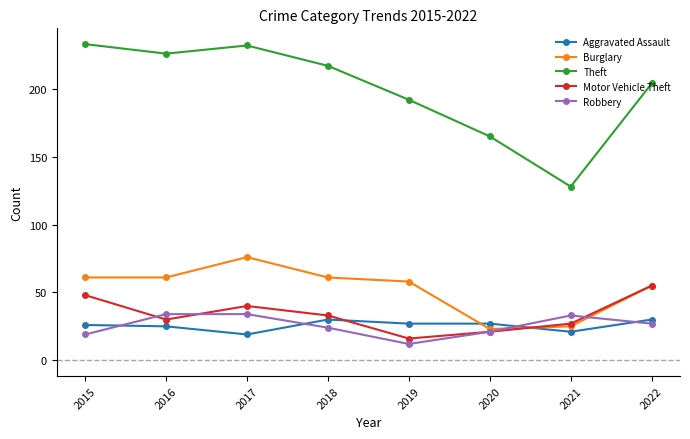

What is the value of the Theft point at the 8th from the left?

204